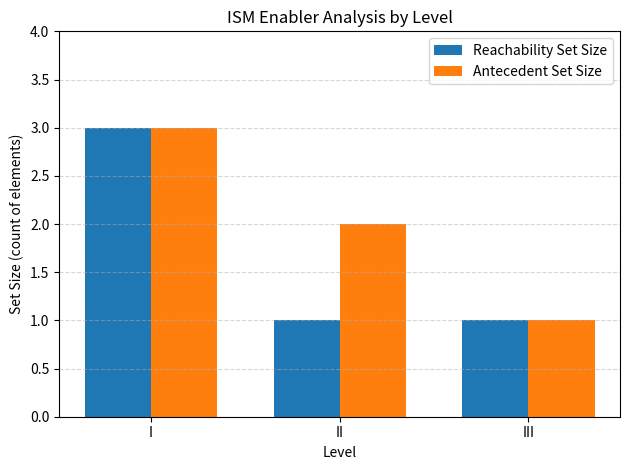

At II, list the series in order from smallest to largest.

Reachability Set Size, Antecedent Set Size